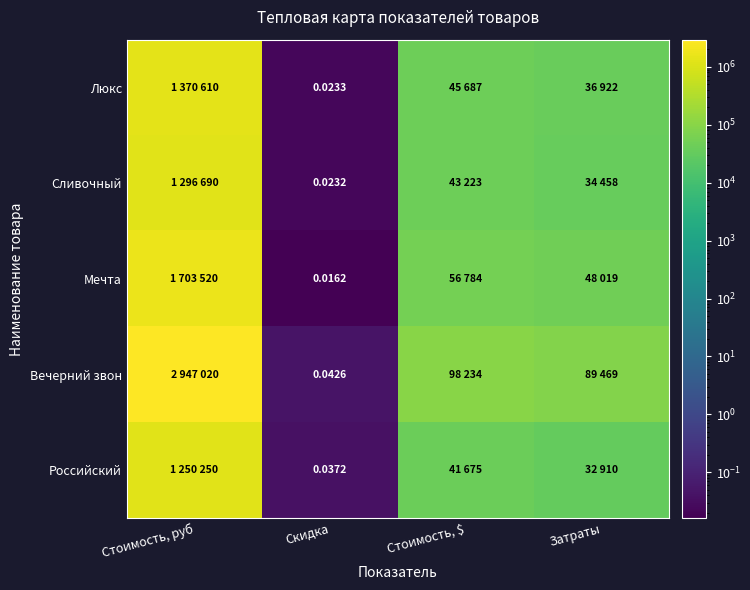

Which category has the lowest value in the Люкс series?

Скидка